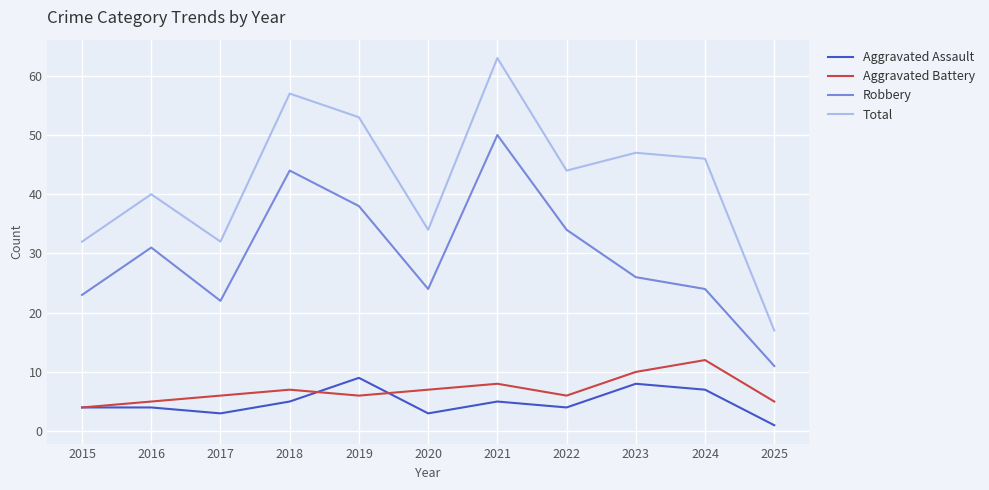

True or false: Aggravated Battery has more than 1 interior local peaks.

True